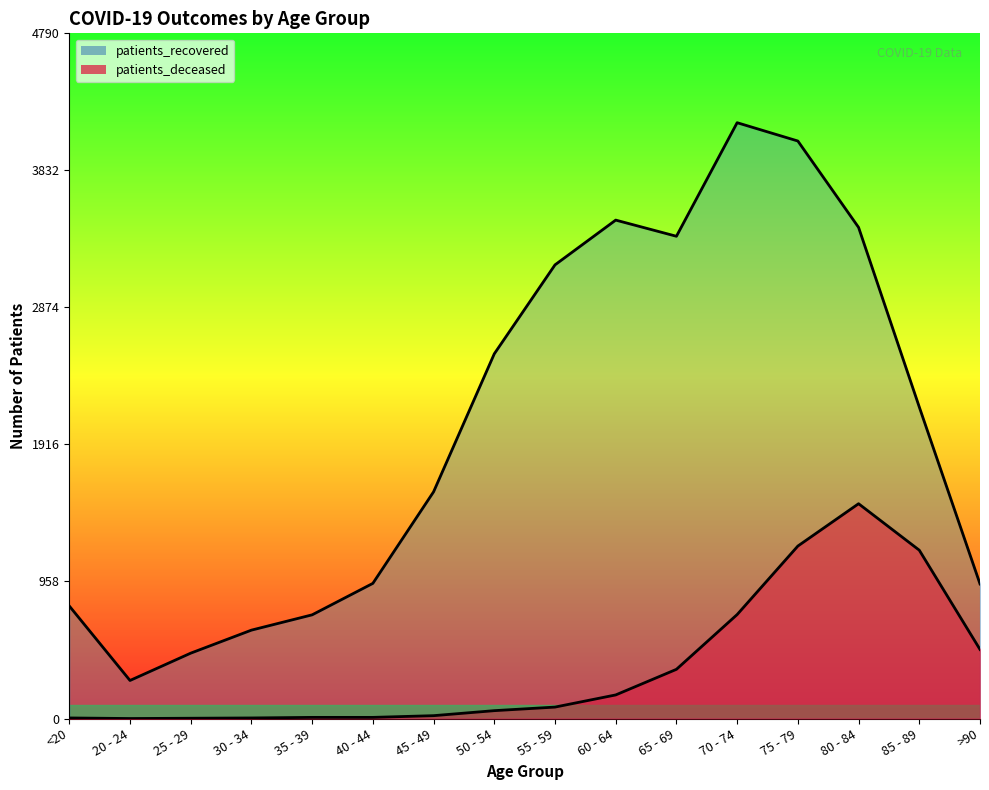

What is the spread (max minus min) of values at 25 - 29?

455